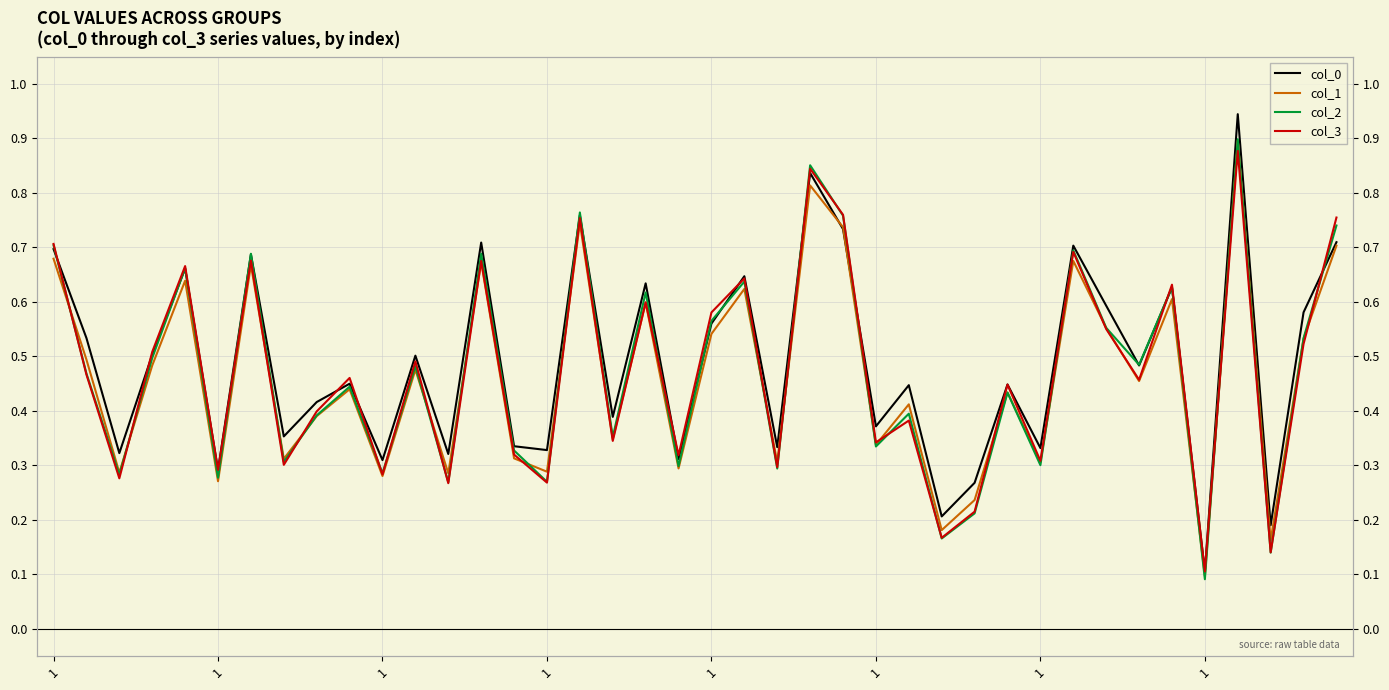

At which category is the sum across all series the highest?

36